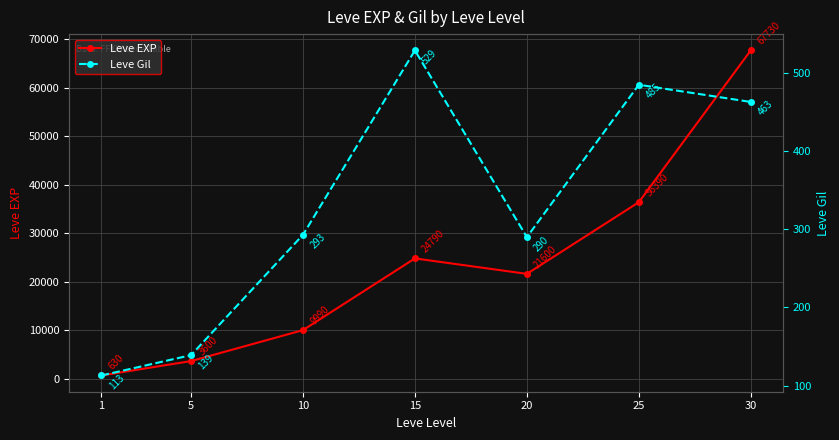

Which label corresponds to the largest value in the chart?

30